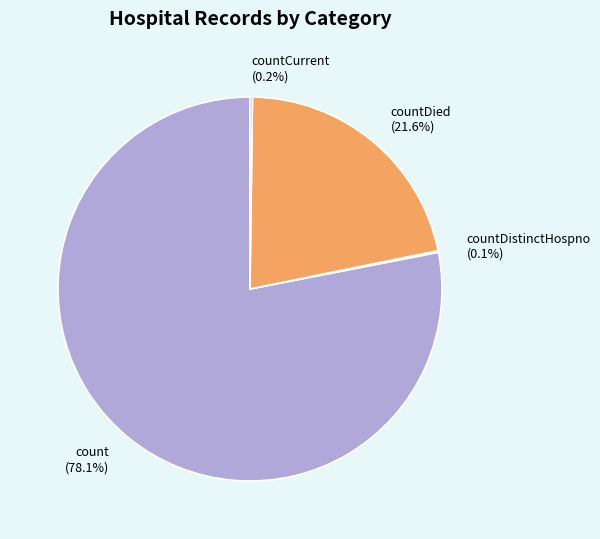

Does countDied (21.6%) represent more than half of the total?

No